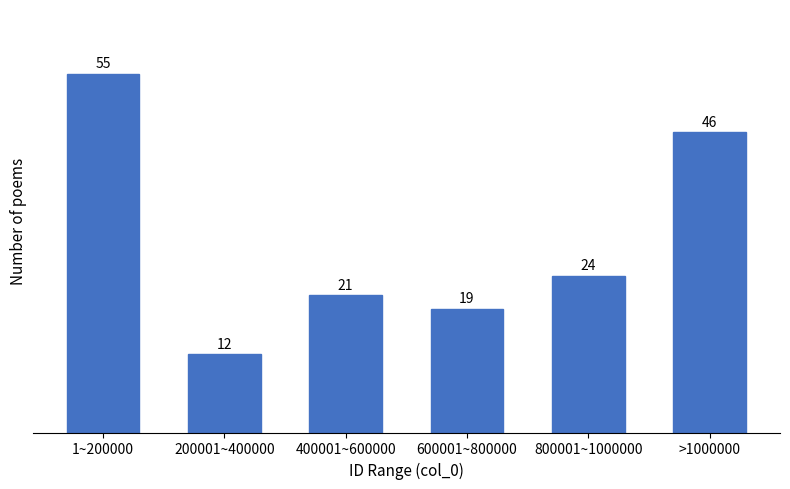

Reading right to left, list all the values displayed in this chart.

>1000000=46	800001~1000000=24	600001~800000=19	400001~600000=21	200001~400000=12	1~200000=55